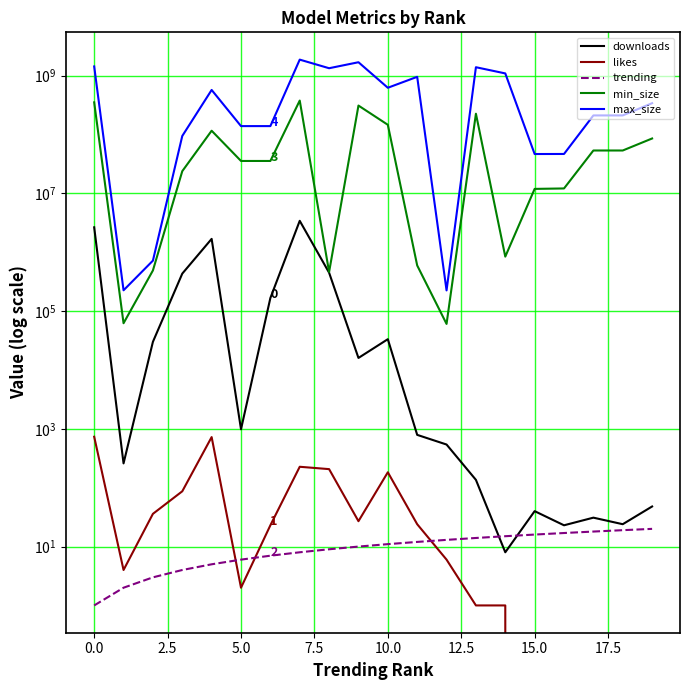

Is it true that min_size equals 126397915.1 at 15.0?

False